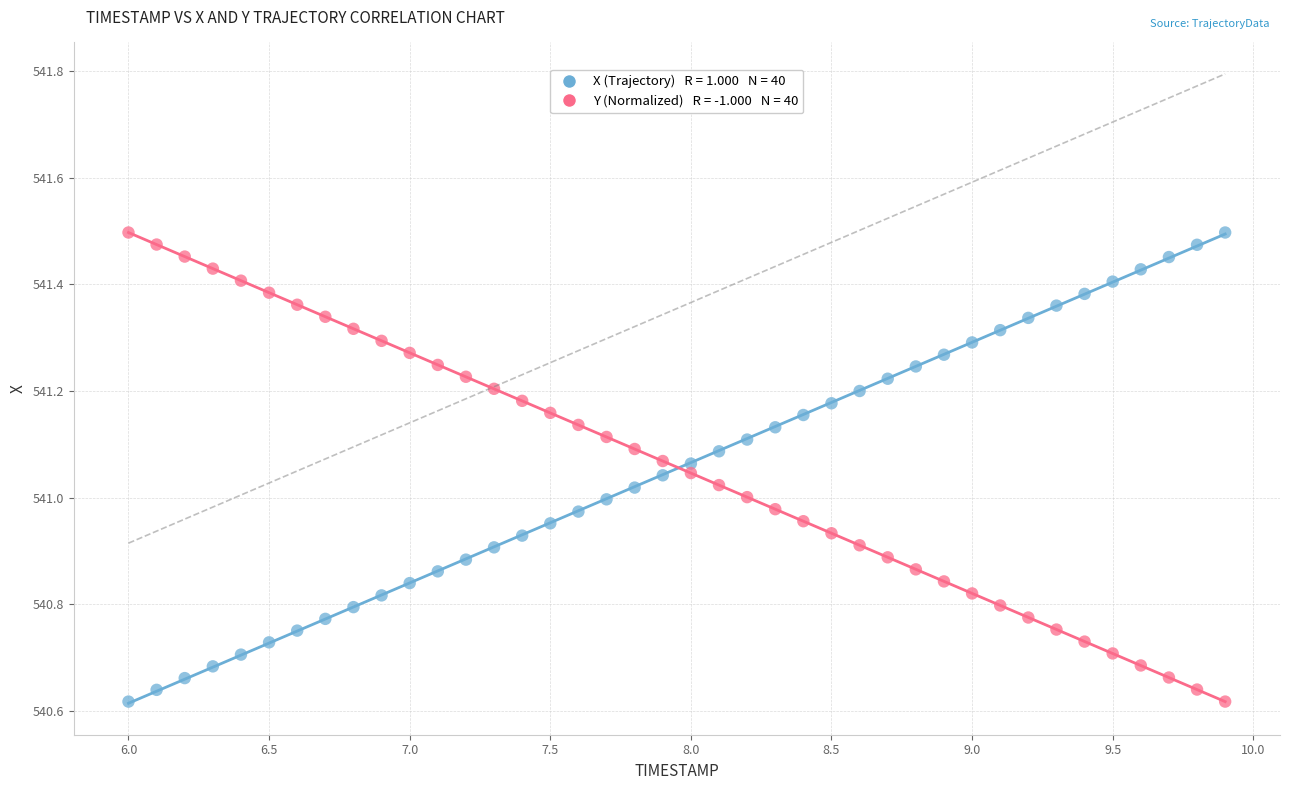

Across all data points, what is the range of Y values (max minus min)?

0.9